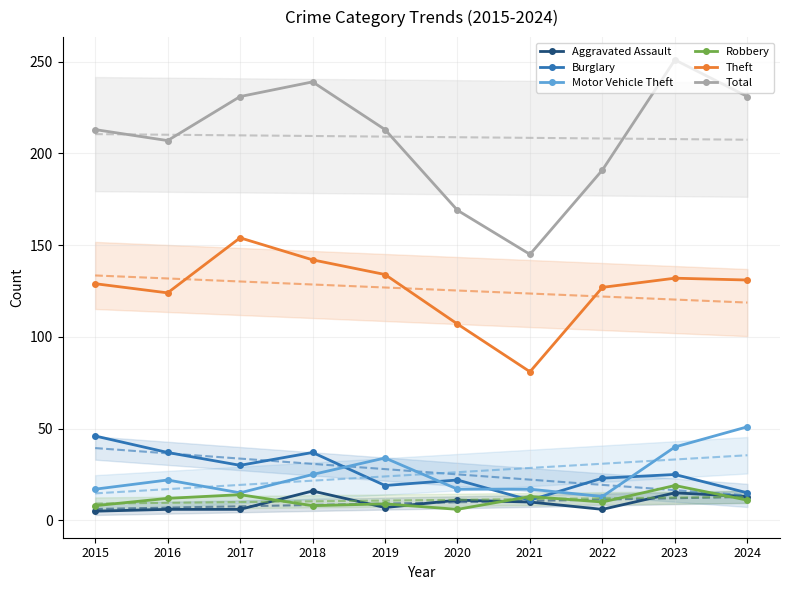

Which series has the widest spread of values?

Total